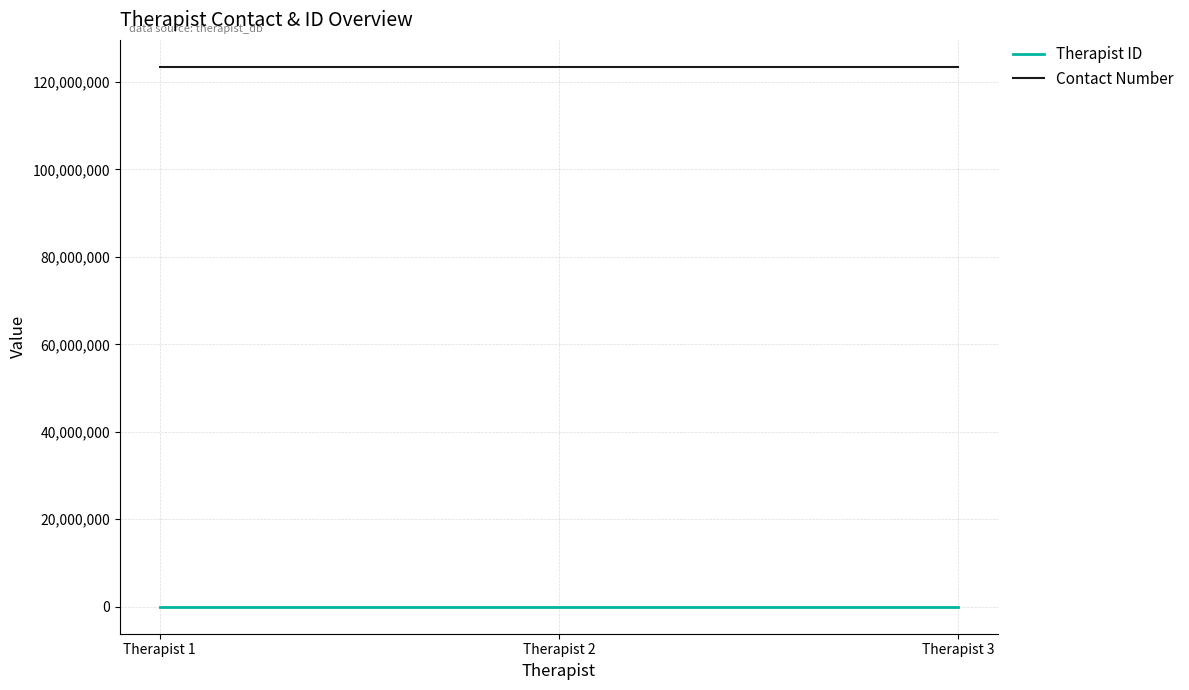

Read the Contact Number value at Therapist 2.

123456789